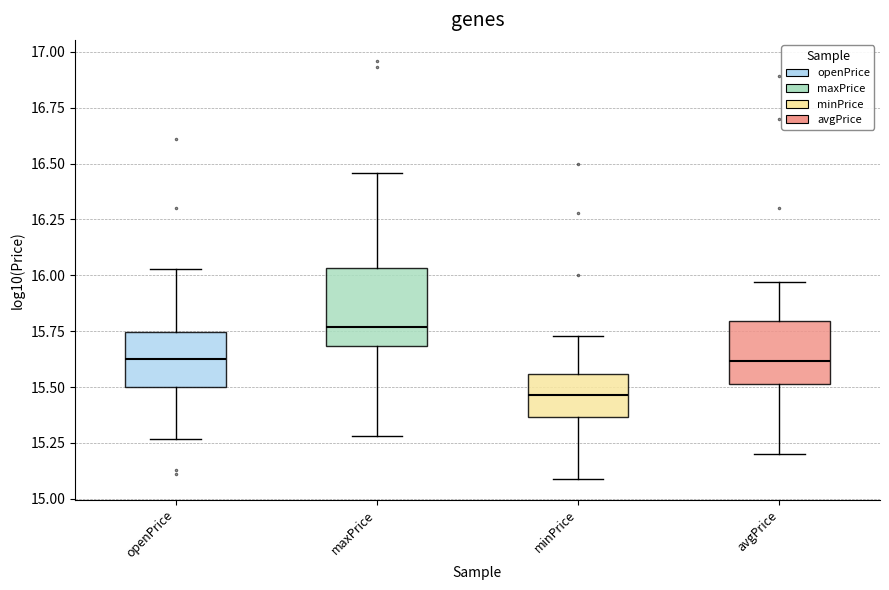

Which box has the highest median line?

maxPrice